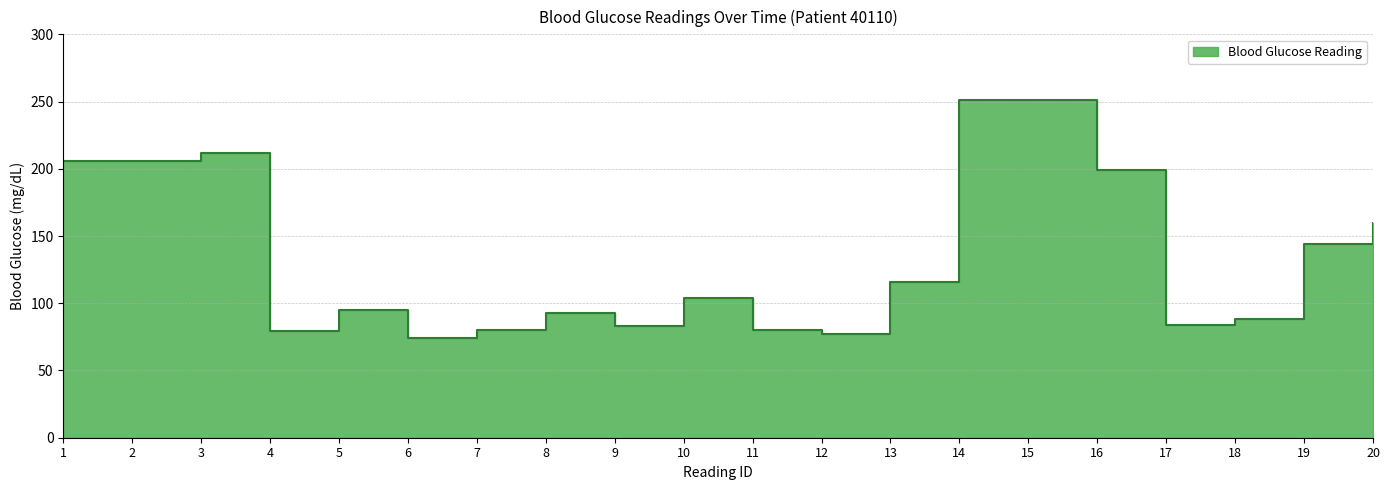

Rank the categories by value from lowest to highest.

6, 12, 4, 7, 11, 9, 17, 18, 8, 5, 10, 13, 19, 20, 16, 1, 2, 3, 14, 15